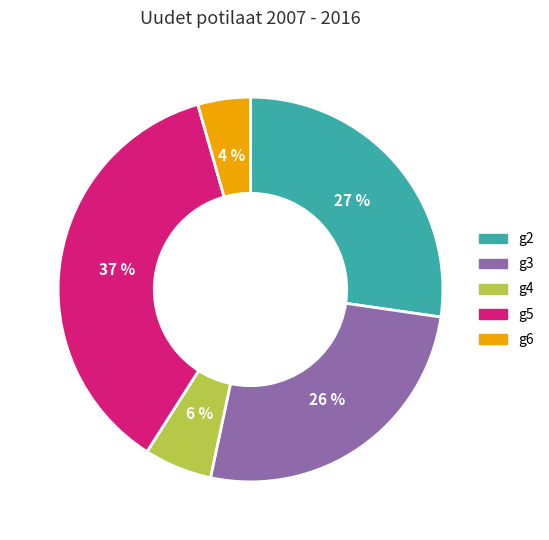

Is g2 the majority of the pie?

No